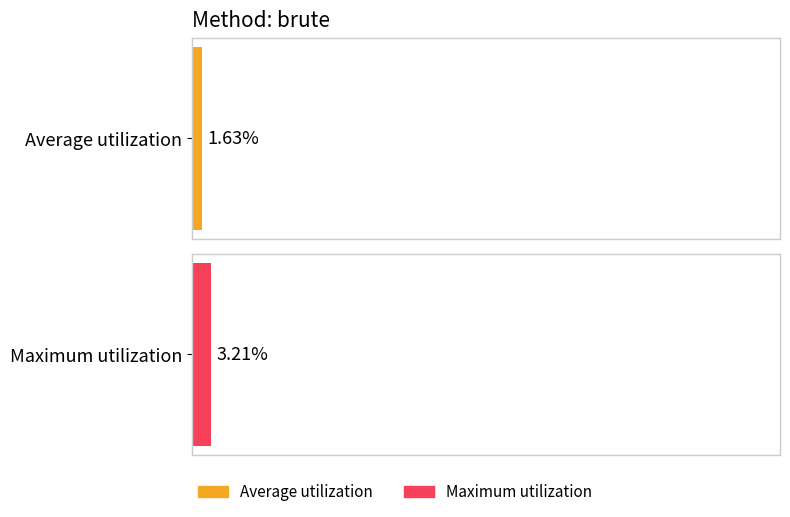

Rank the series by their average value, from lowest to highest.

Average utilization, Maximum utilization